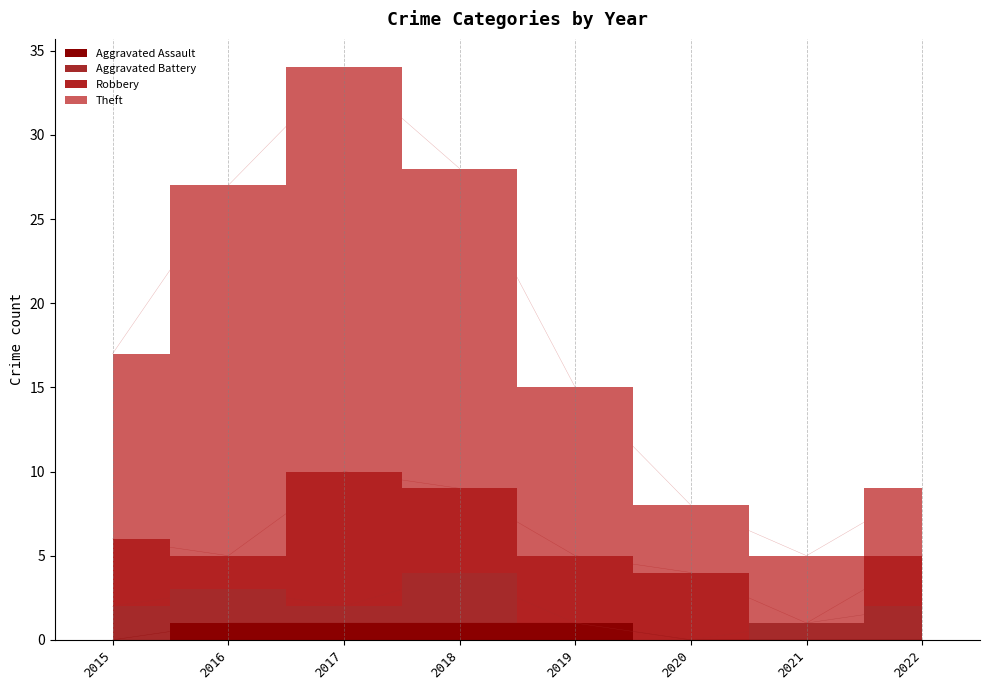

Count the number of categories in the chart.

8